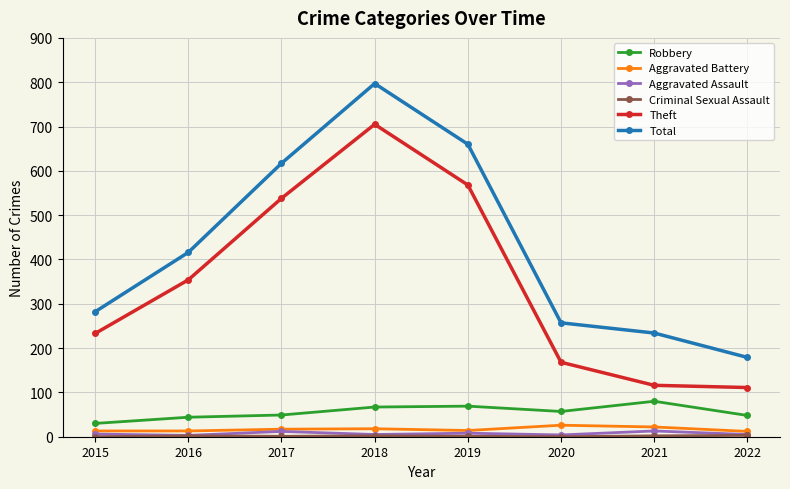

What is the difference between the maximum and minimum values in the Theft series?

594